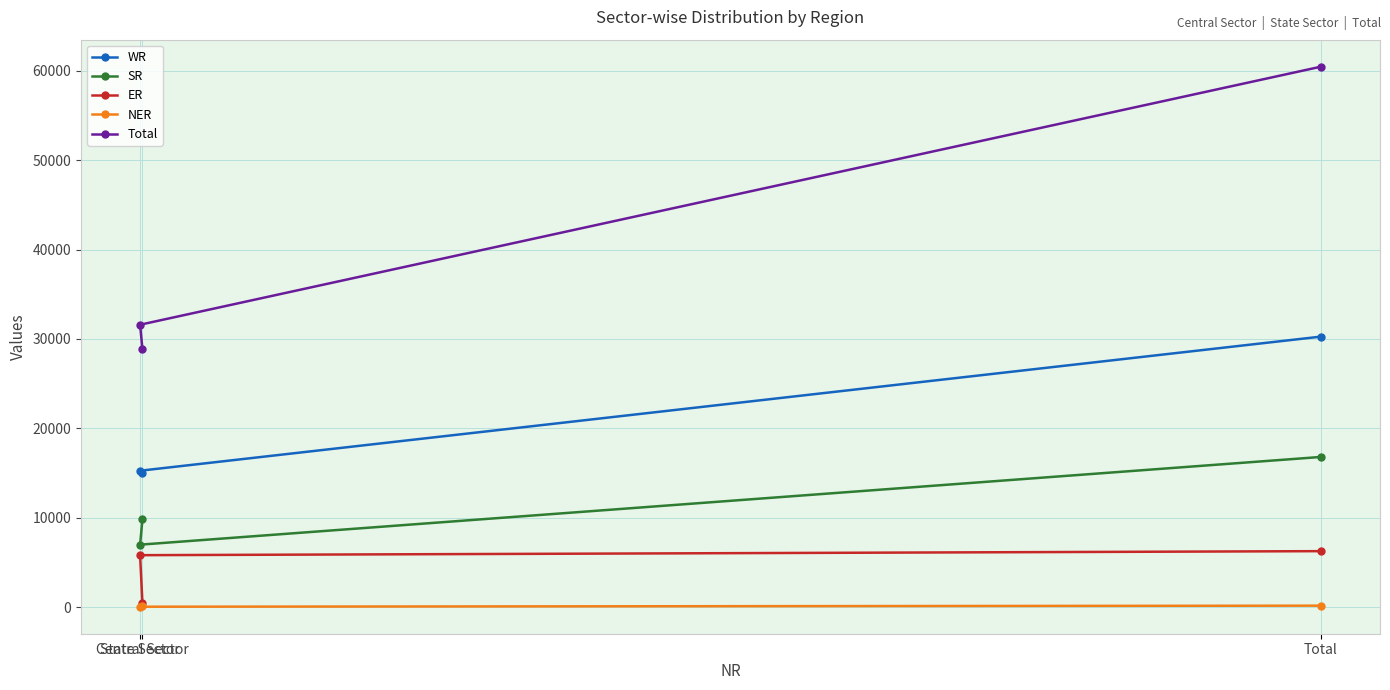

True or false: Total has a value of 31590 at State Sector.

True